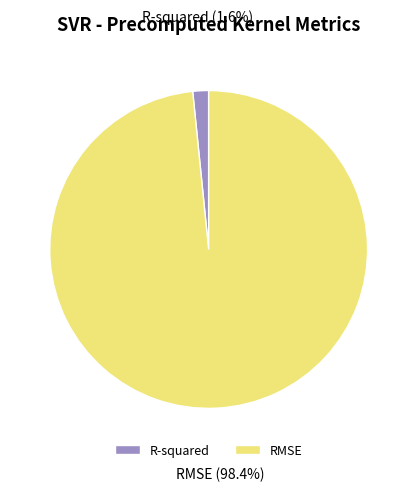

Which slice represents more than half of the pie?

RMSE